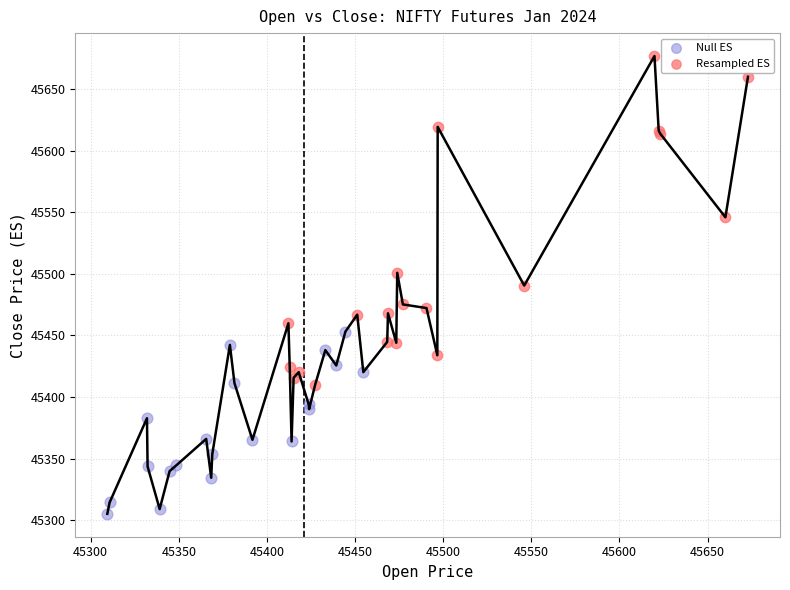

What are all the series names shown in the legend?

Null ES, Resampled ES